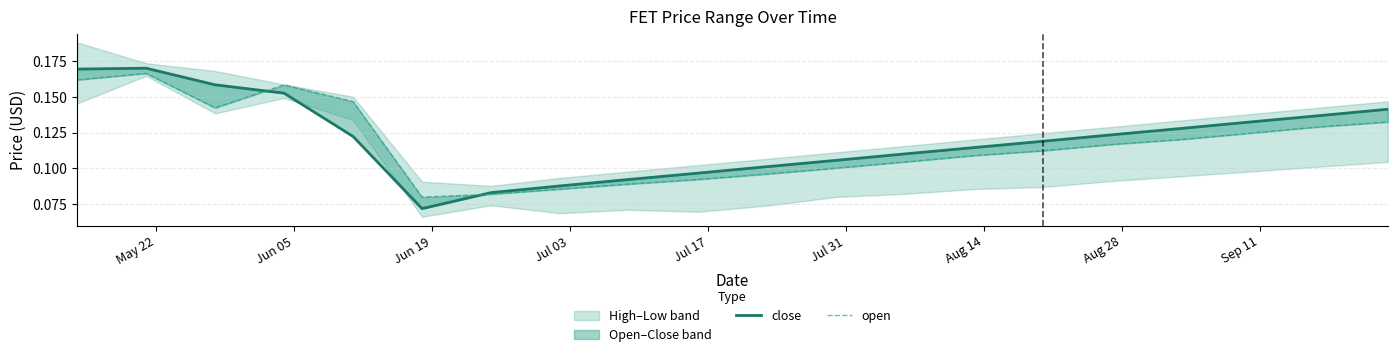

At how many categories does at least one series exceed 0?

20